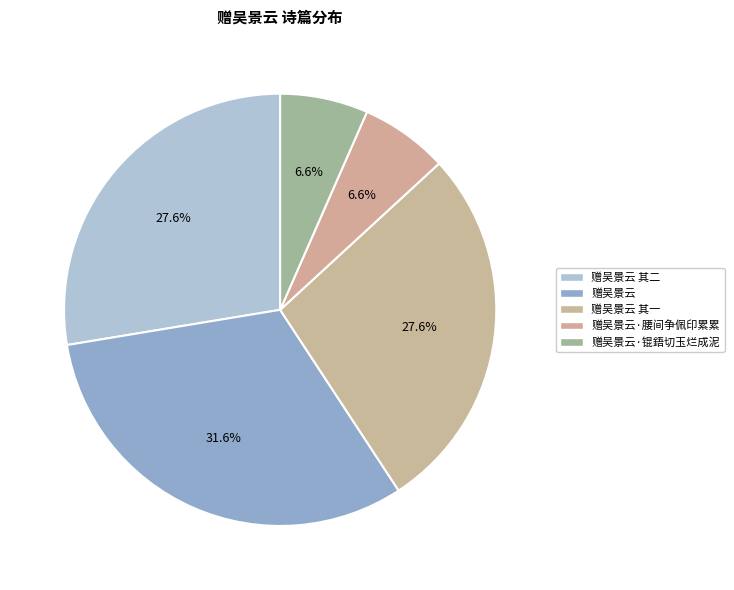

Is 赠吴景云 the majority of the pie?

No